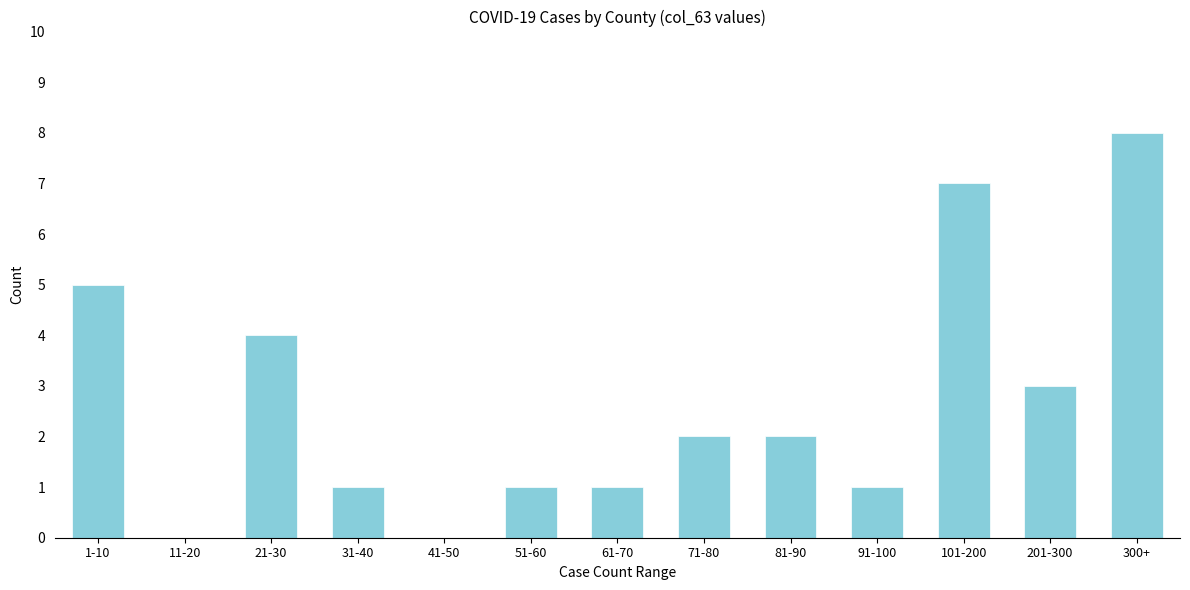

Reading left to right, what are all the values shown in this chart?

1-10=5	11-20=0	21-30=4	31-40=1	41-50=0	51-60=1	61-70=1	71-80=2	81-90=2	91-100=1	101-200=7	201-300=3	300+=8